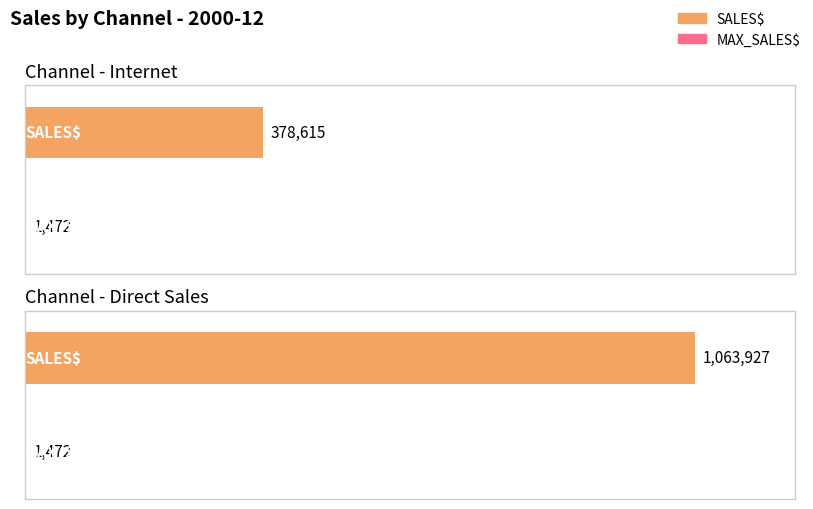

What is the difference between the SALES$ values at Internet and Direct Sales?

685312